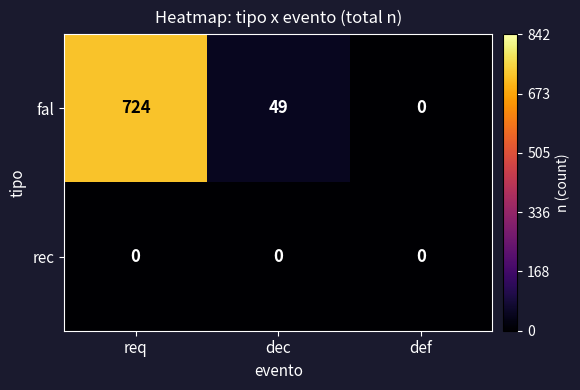

What is the total value across all series at req?

724